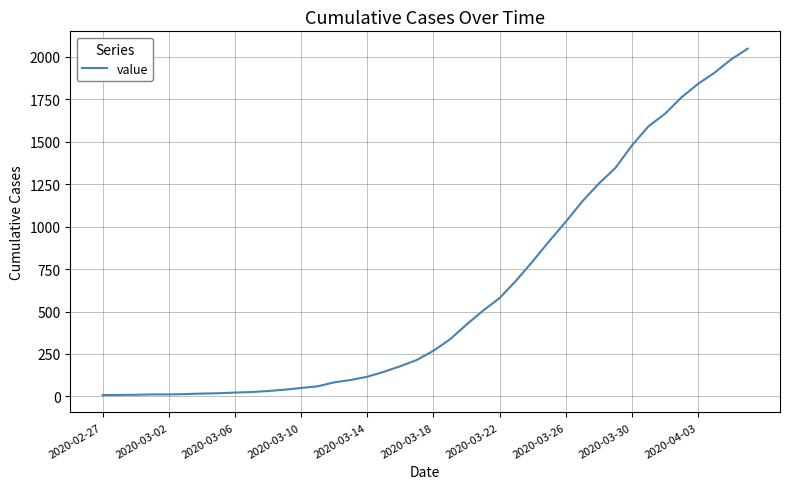

What is the difference between the maximum and minimum values?

2039